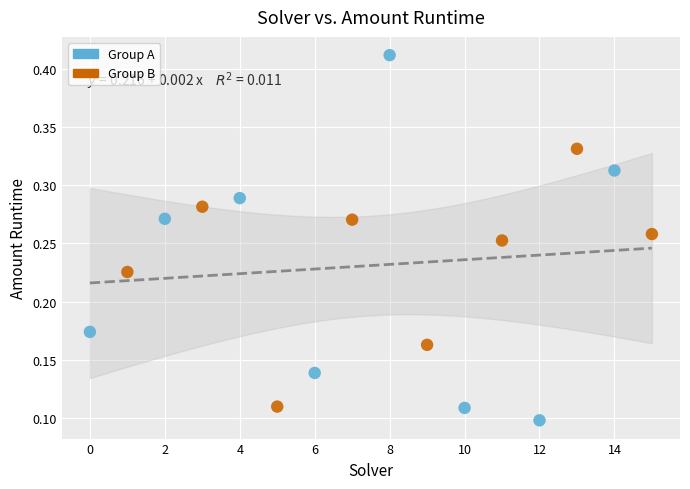

What are all the series names shown in the legend?

Group A, Group B